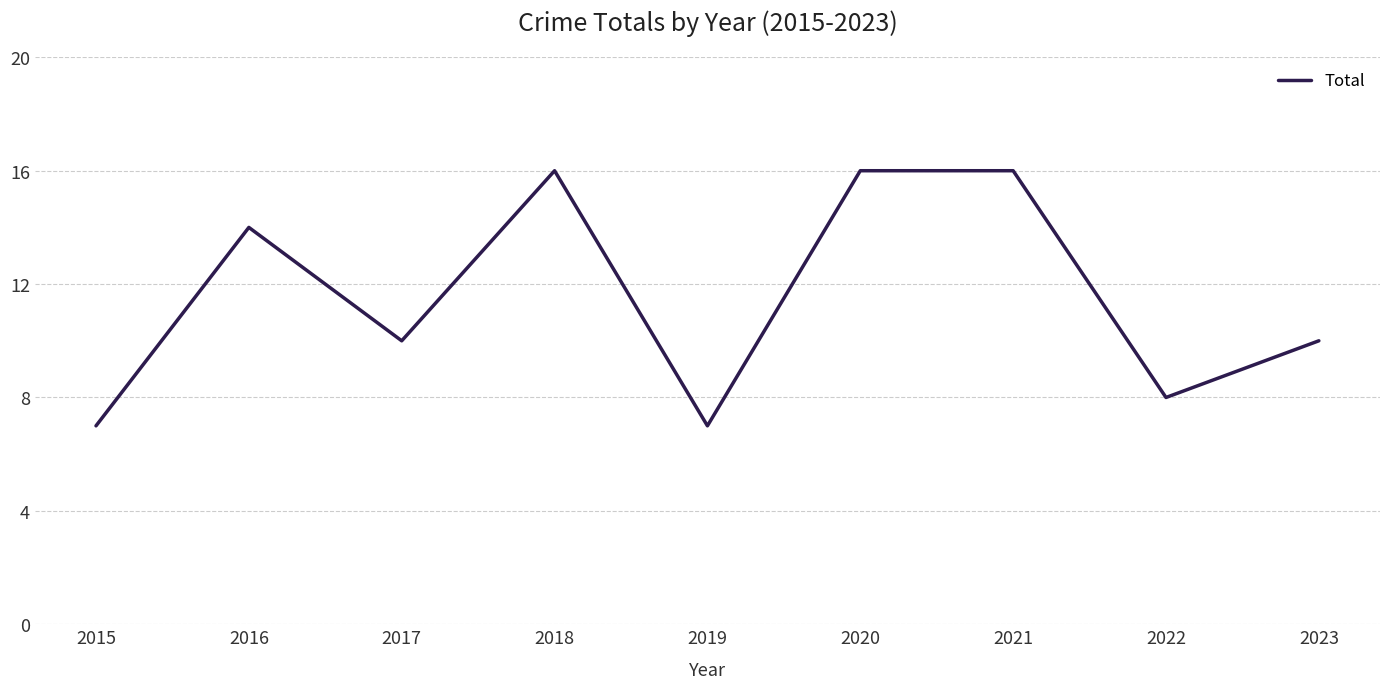

What is the maximum value shown in the chart?

16